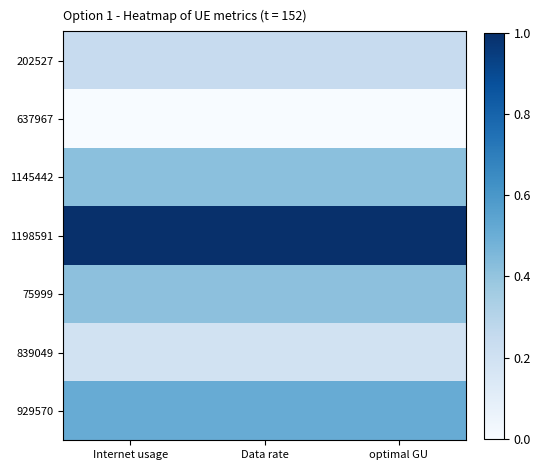

At optimal GU, list the series in order from smallest to largest.

637967, 839049, 202527, 75999, 1145442, 929570, 1198591